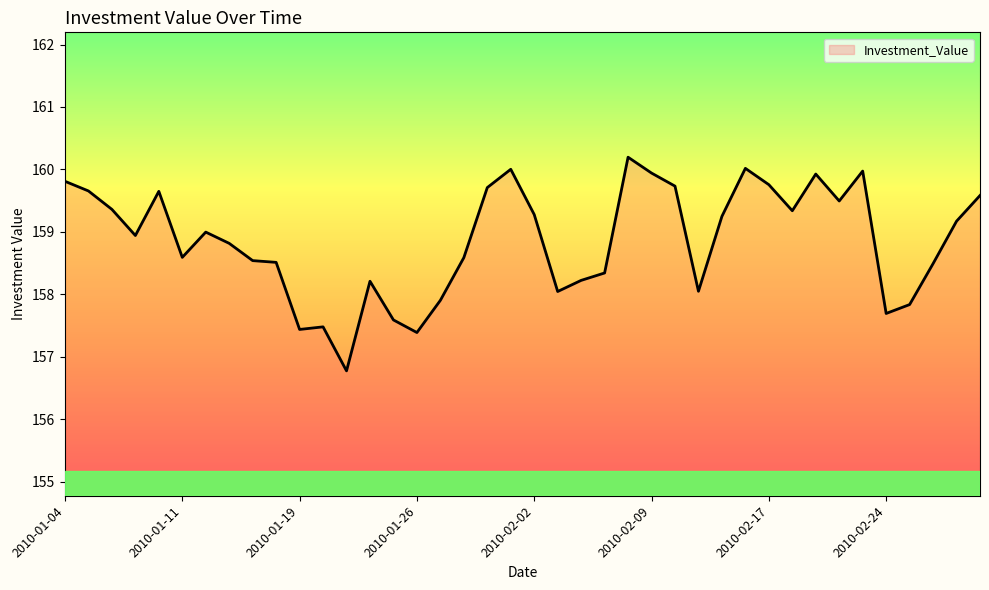

What is the average value?

158.9